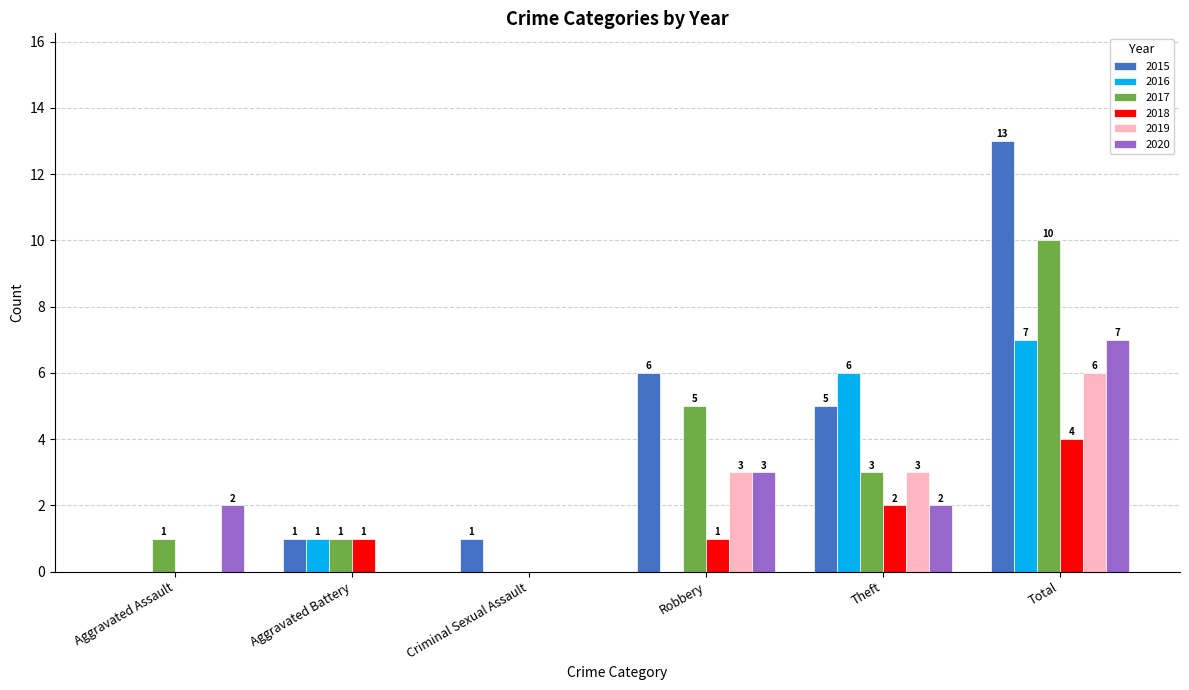

At which label is 2017 closest to 5?

Robbery